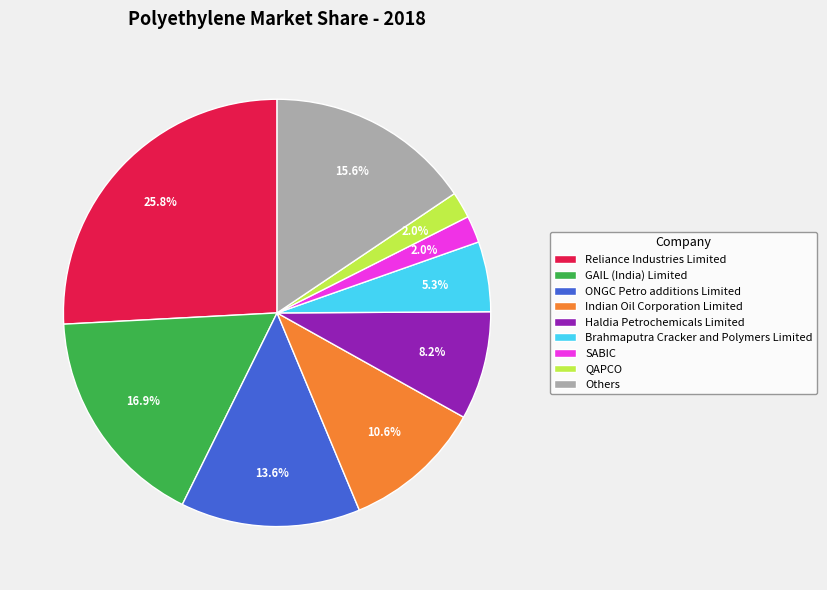

Is it true that Indian Oil Corporation Limited is 11% of the pie?

True